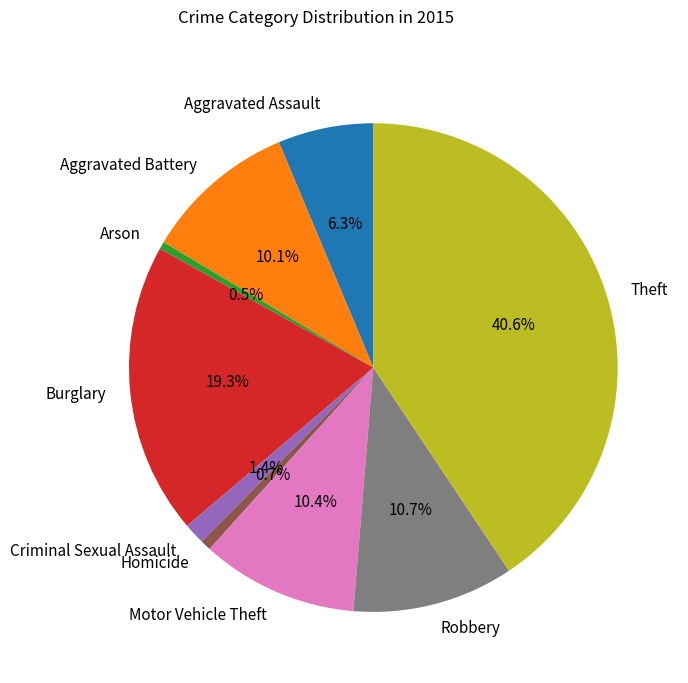

Which category has the biggest portion of the pie?

Theft